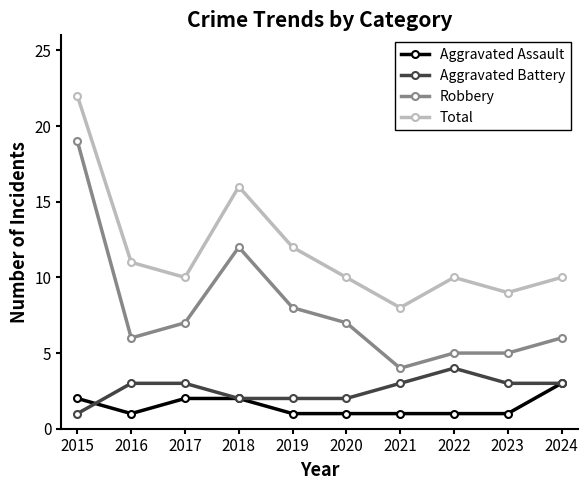

At how many categories does at least one series exceed 6?

10